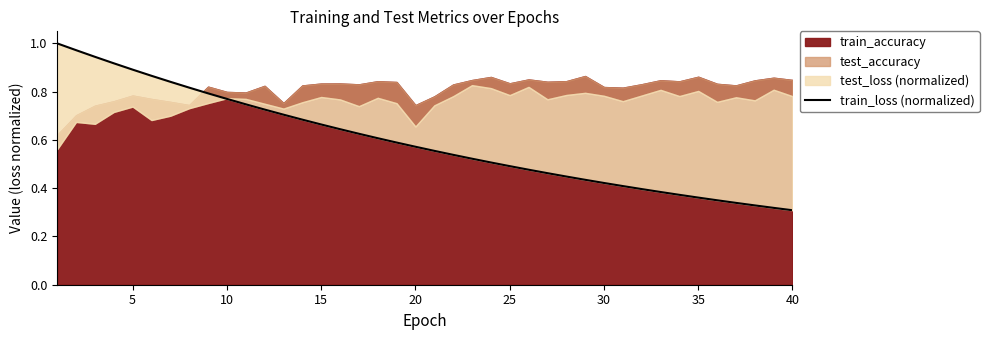

True or false: train_loss (normalized) has a value of 1.3 at 5.

False